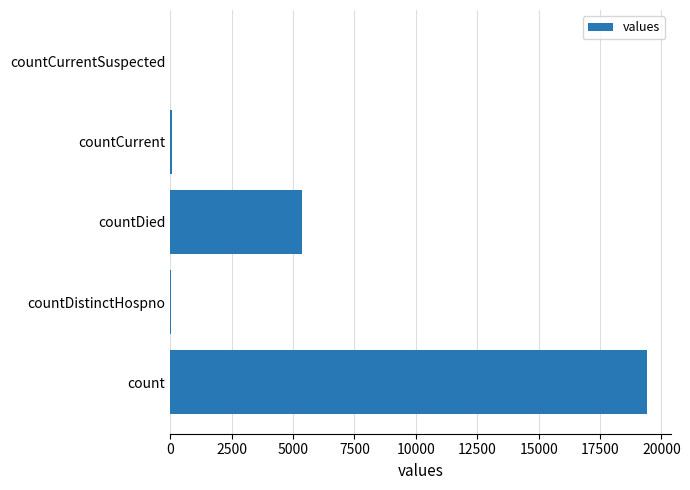

The value at countDied is 5357. True or false?

True